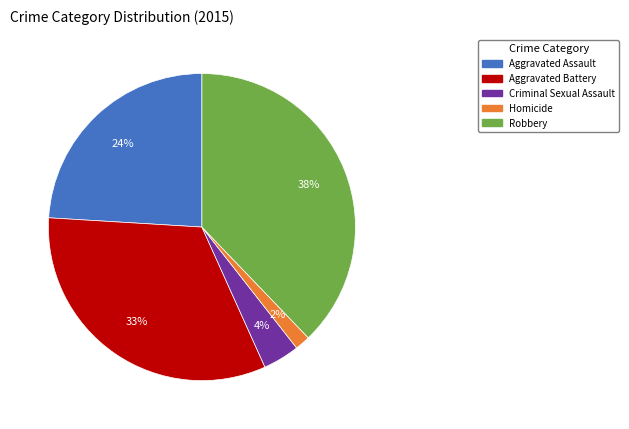

The Aggravated Assault slice represents 24% of the pie. True or false?

True